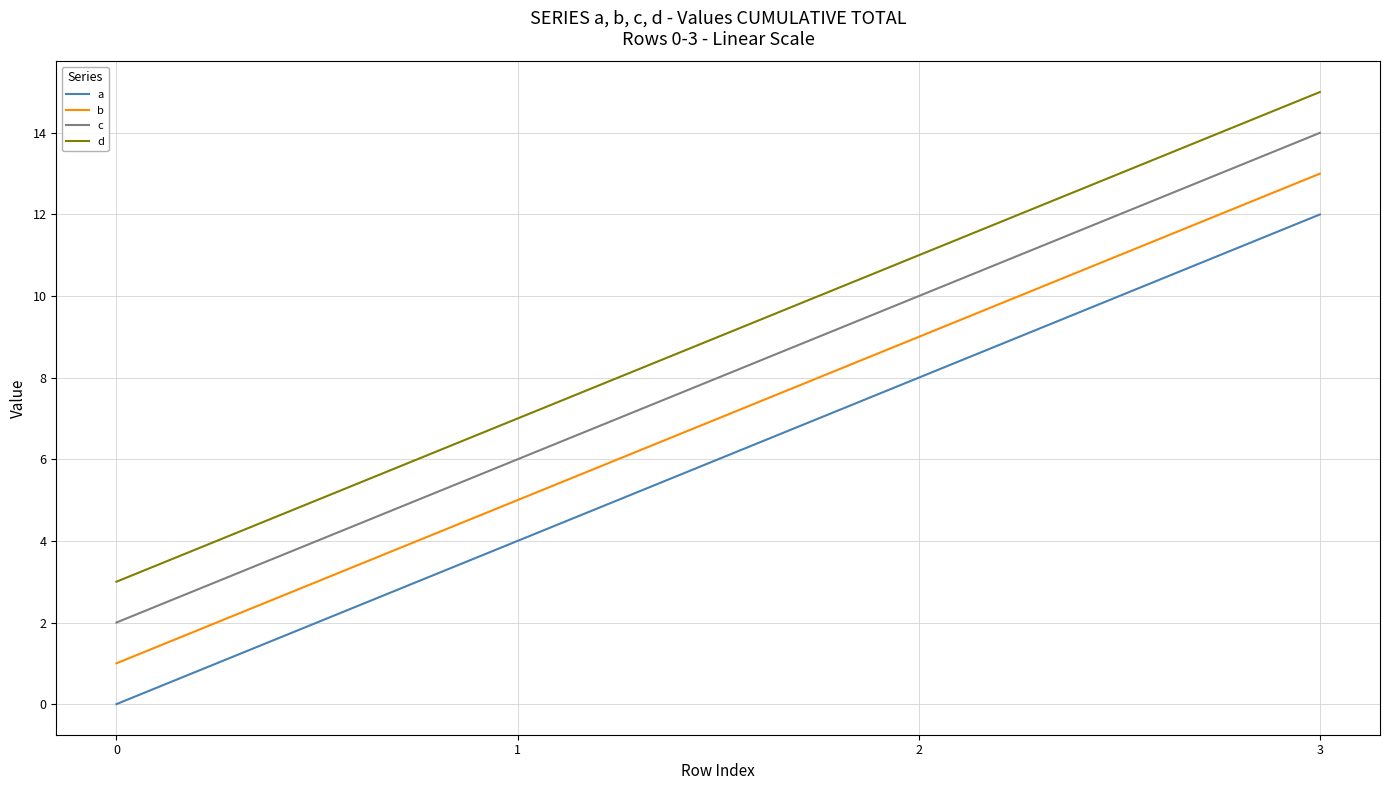

True or false: a and c intersect in this chart.

False